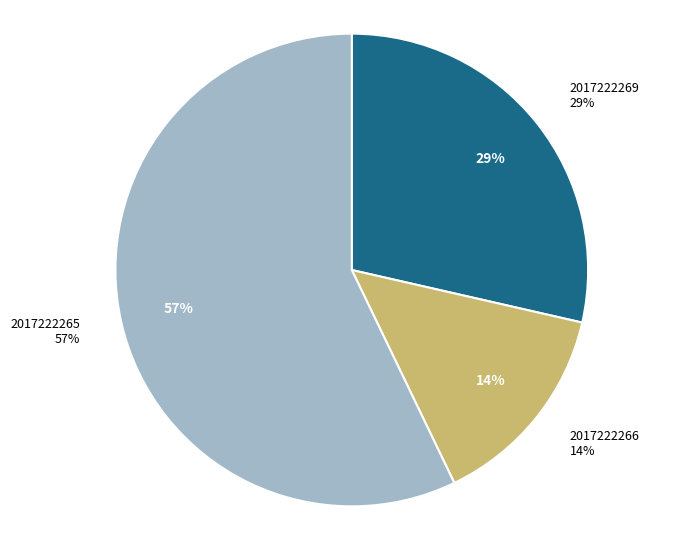

Which slice is the largest?

2017222265